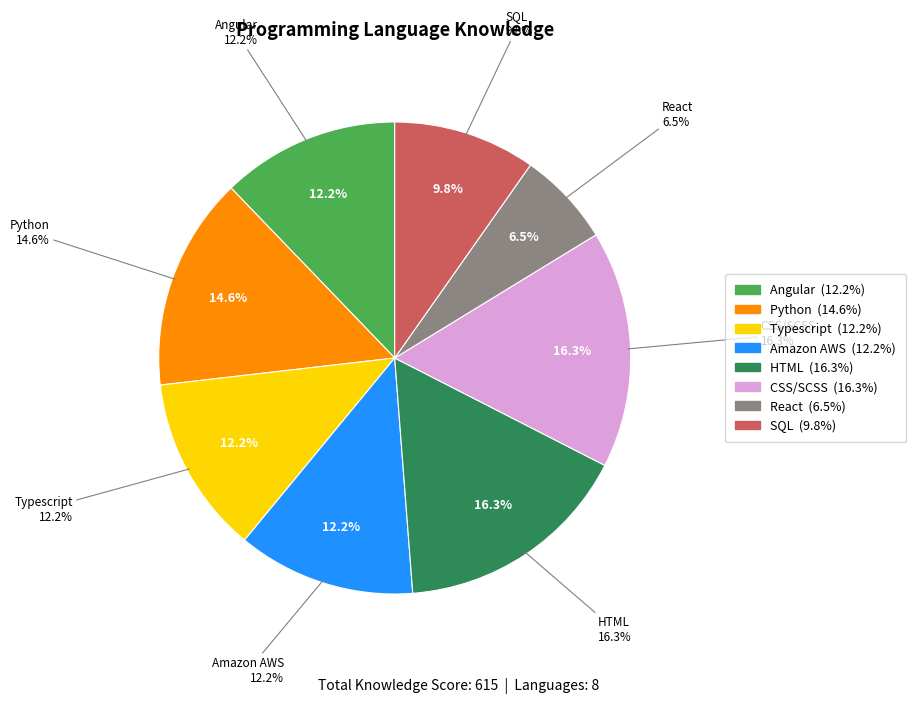

Between Angular and CSS/SCSS, which is larger?

CSS/SCSS